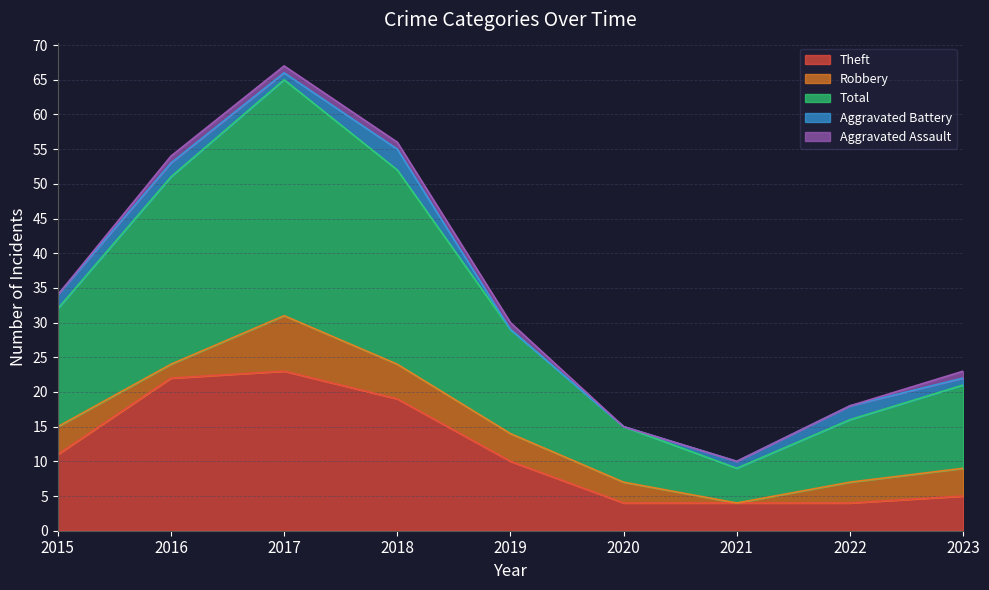

Where is the first local maximum for Total?

2017